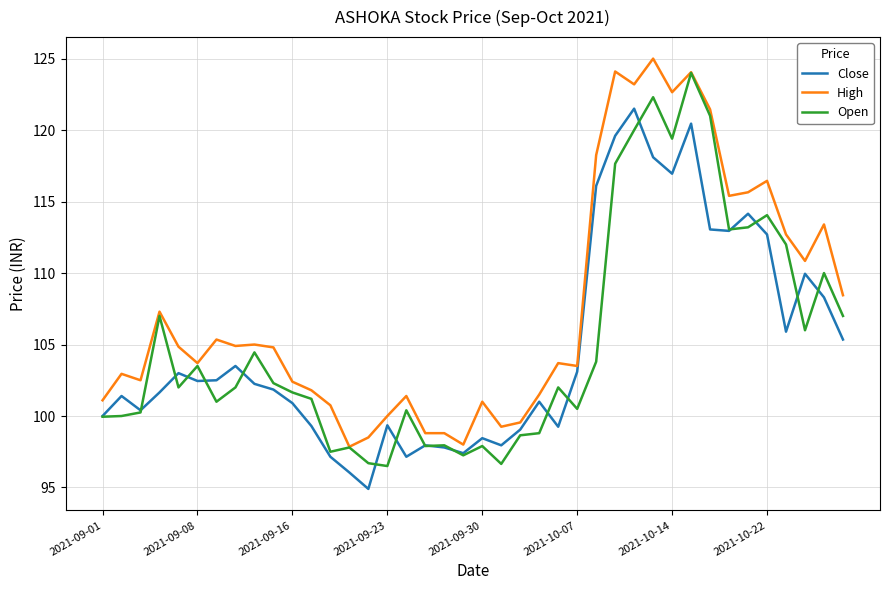

Which series has the largest total across all categories?

High